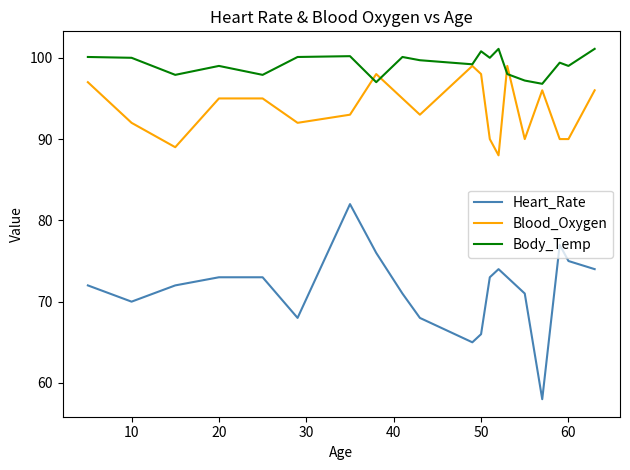

True or false: Heart_Rate and Blood_Oxygen intersect in this chart.

False